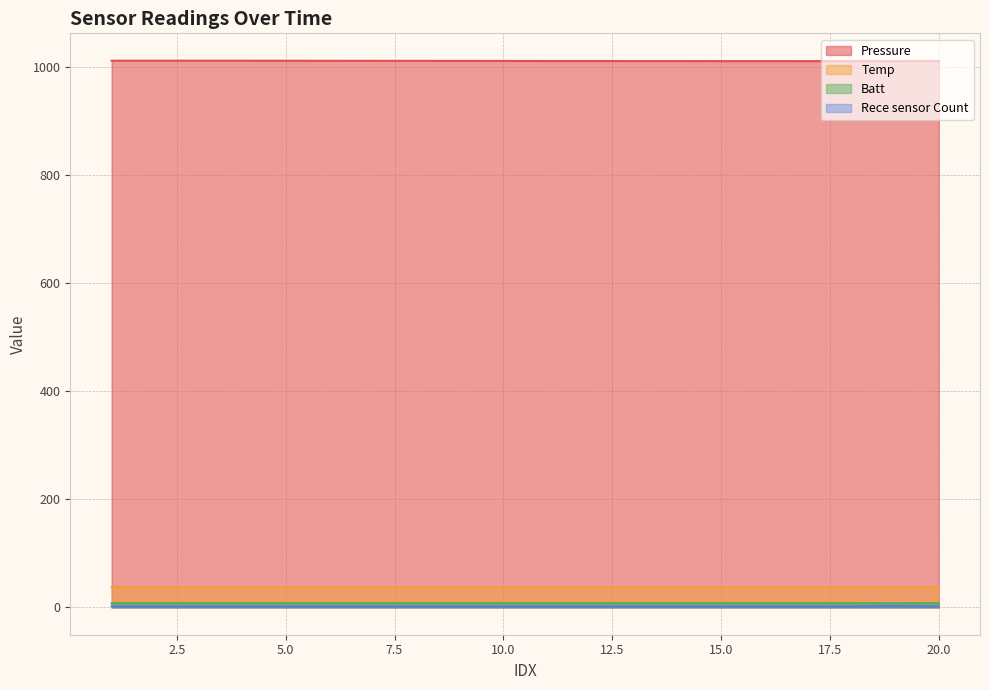

Between 14 and 4, which is larger?

4